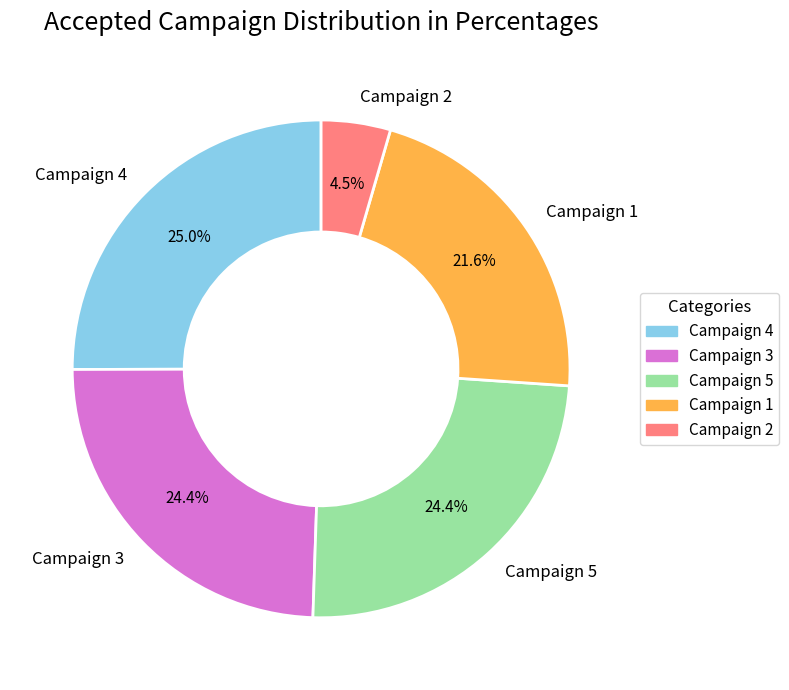

How many segments does this pie chart have?

5